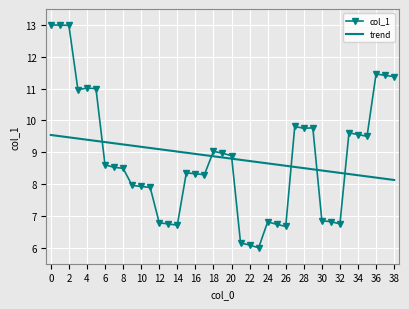

Count the number of categories in the chart.

39